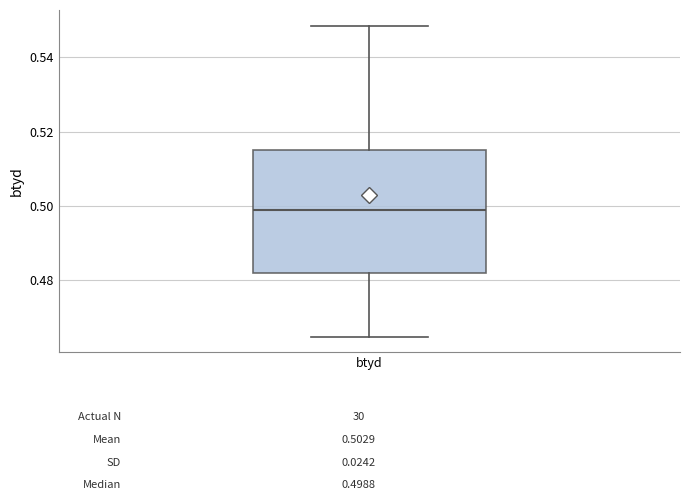

Read this box plot against the y-axis: the position of the median line, the range covered by the box, and the ends of both whiskers. The values are not printed on the chart, so give them approximately, as read against the axis.

median 0.498, box 0.482 to 0.514, whiskers 0.464 to 0.548